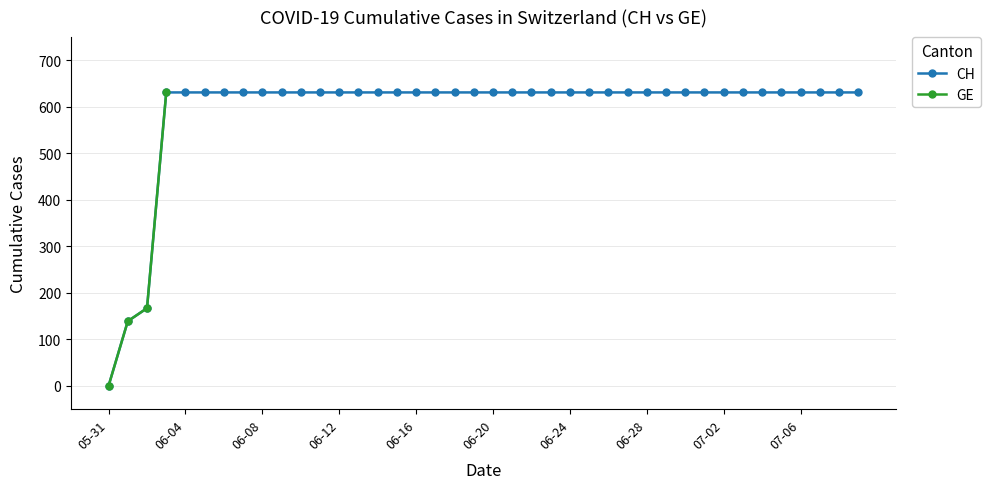

The value of GE at 2020-06-11 is 226. True or false?

False